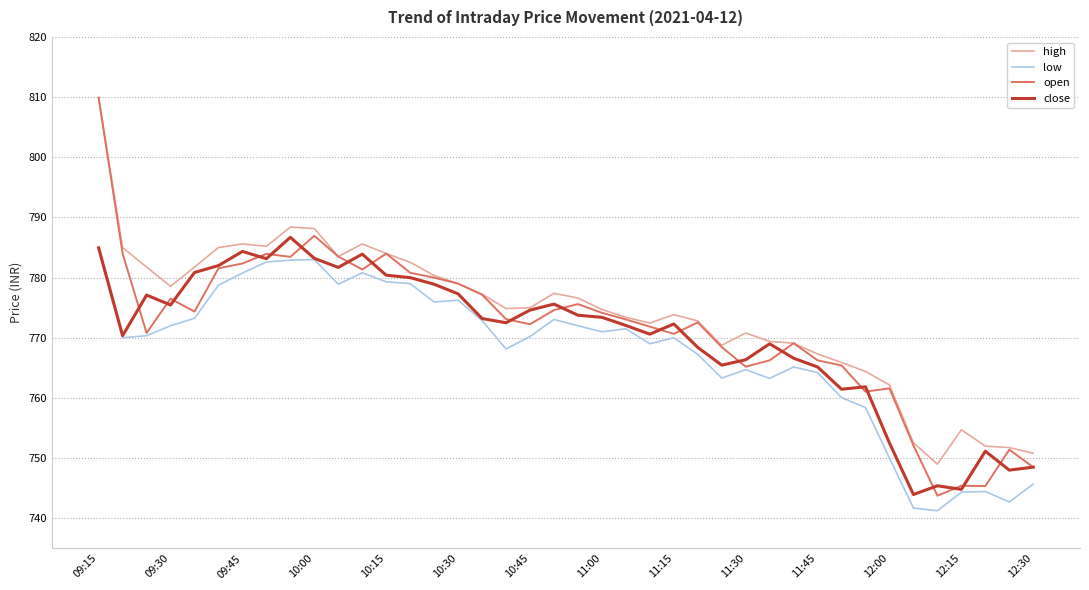

In high, how many points are higher than both neighbors (excluding endpoints)?

7